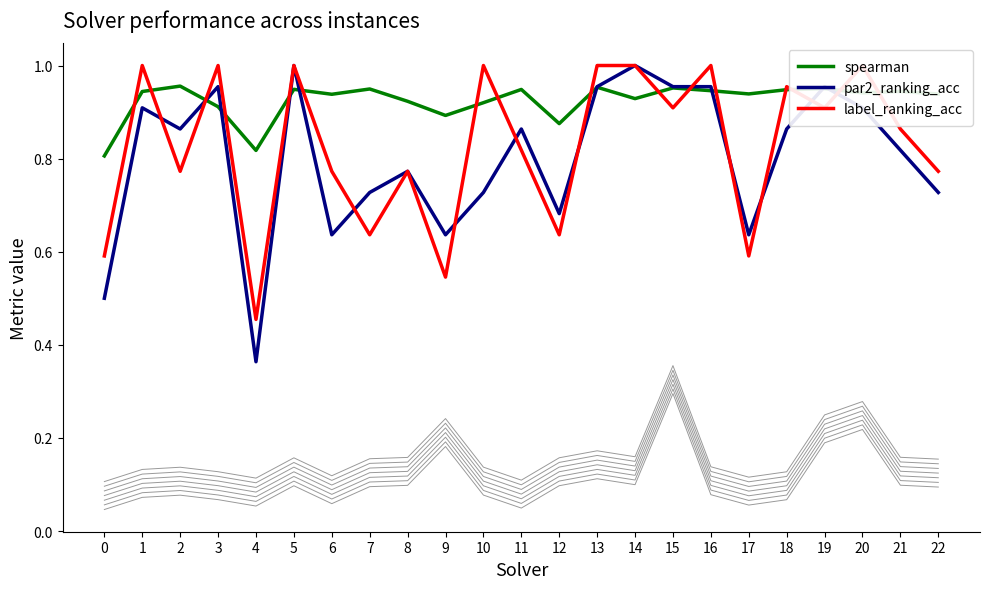

Between 11 and 14, which is larger?

11